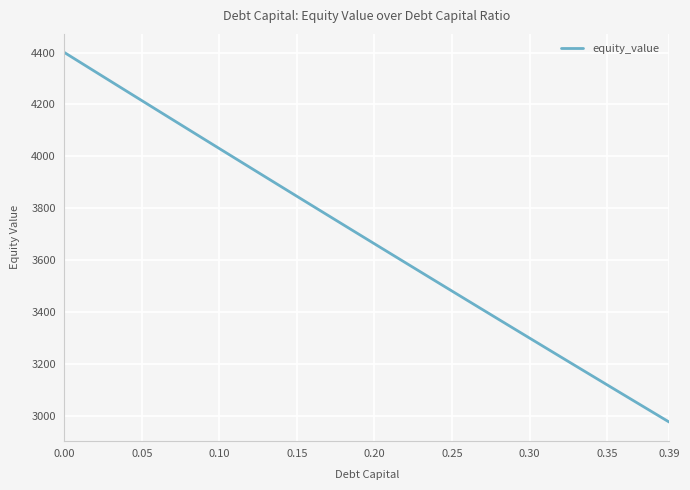

Reading left to right, what are all the values shown in this chart?

4400.7	4363.5	4326.3	4289.2	4252.1	4215.0	4178.0	4141.0	4104.0	4067.1	4030.2	3993.3	3956.5	3919.7	3883.0	3846.3	3809.6	3772.9	3736.3	3699.8	3663.2	3626.7	3590.3	3553.8	3517.5	3481.1	3444.8	3408.5	3372.3	3336.1	3300.0	3263.8	3227.8	3191.7	3155.7	3119.8	3083.9	3048.0	3012.2	2976.4